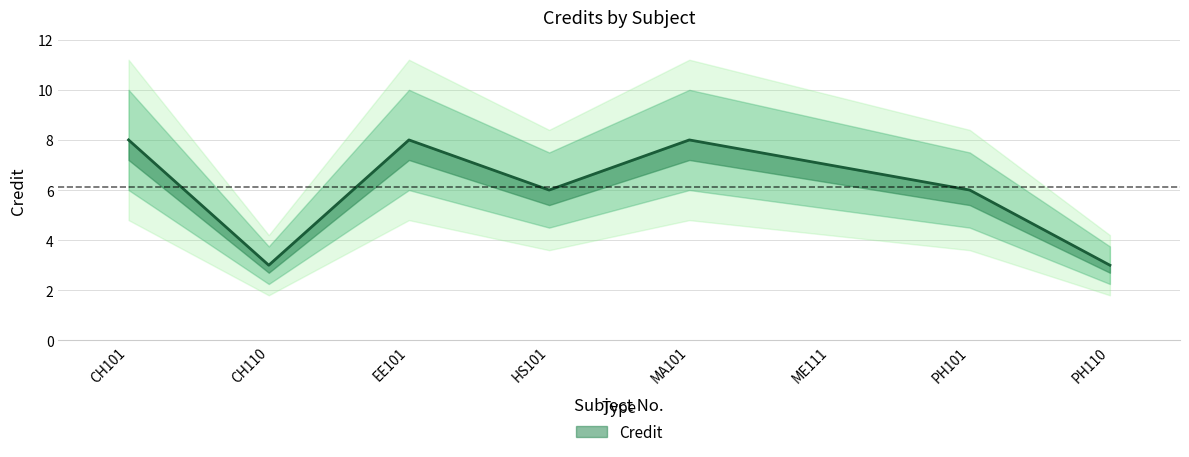

True or false: the data has more than 0 interior local peaks.

True